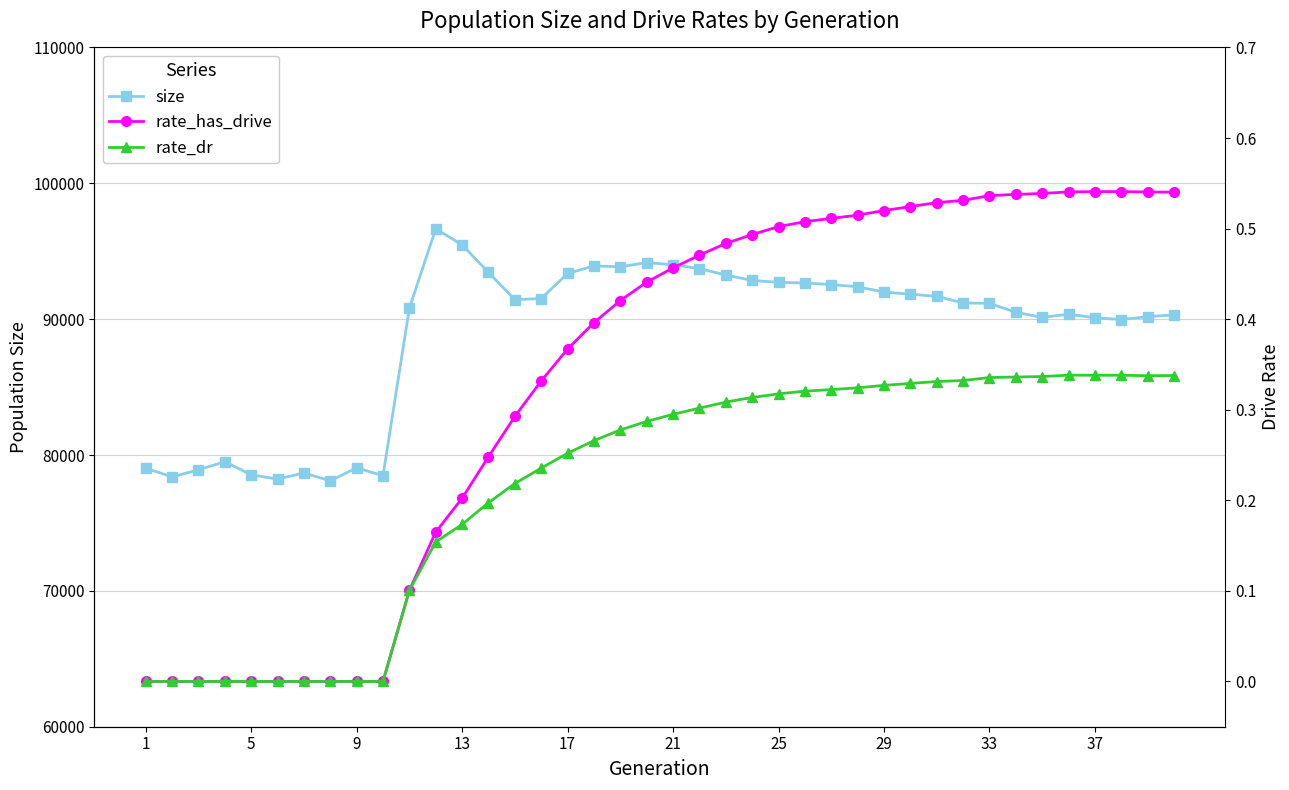

True or false: size has more than 1 points higher than both neighbors.

True